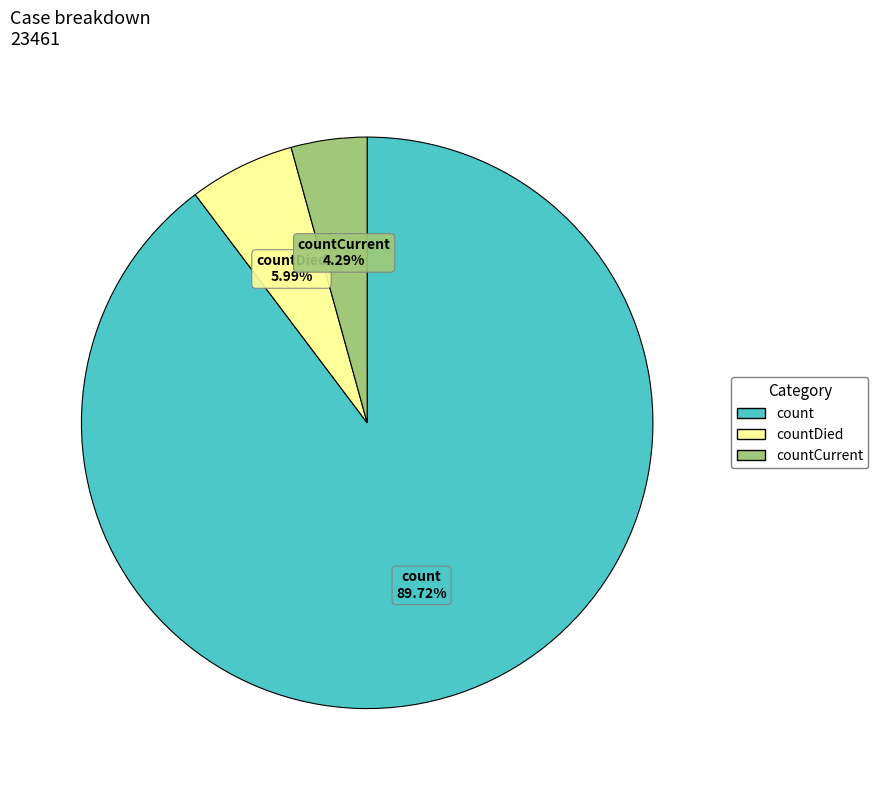

What percentage is the countCurrent slice, to the nearest percent?

4%